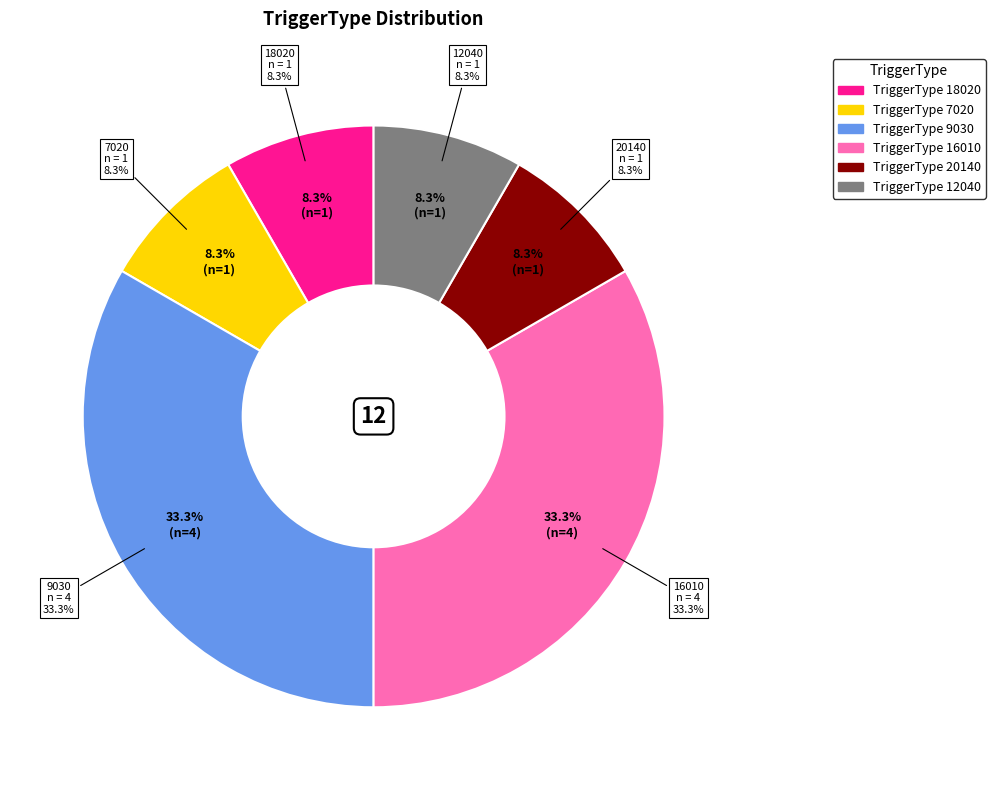

What percentage is the 16010 slice, to the nearest percent?

33%